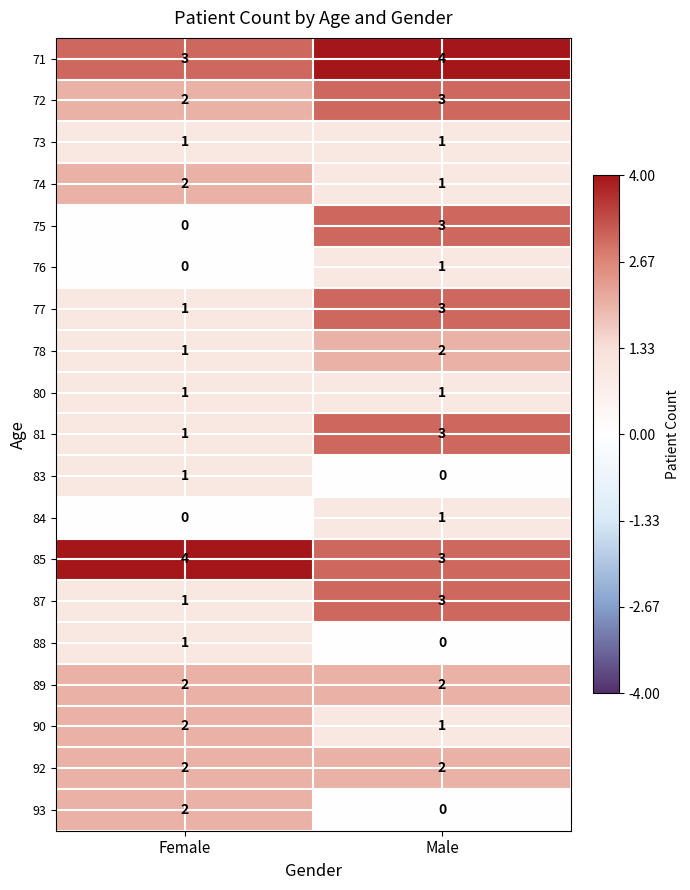

Count the number of data series in this chart.

19